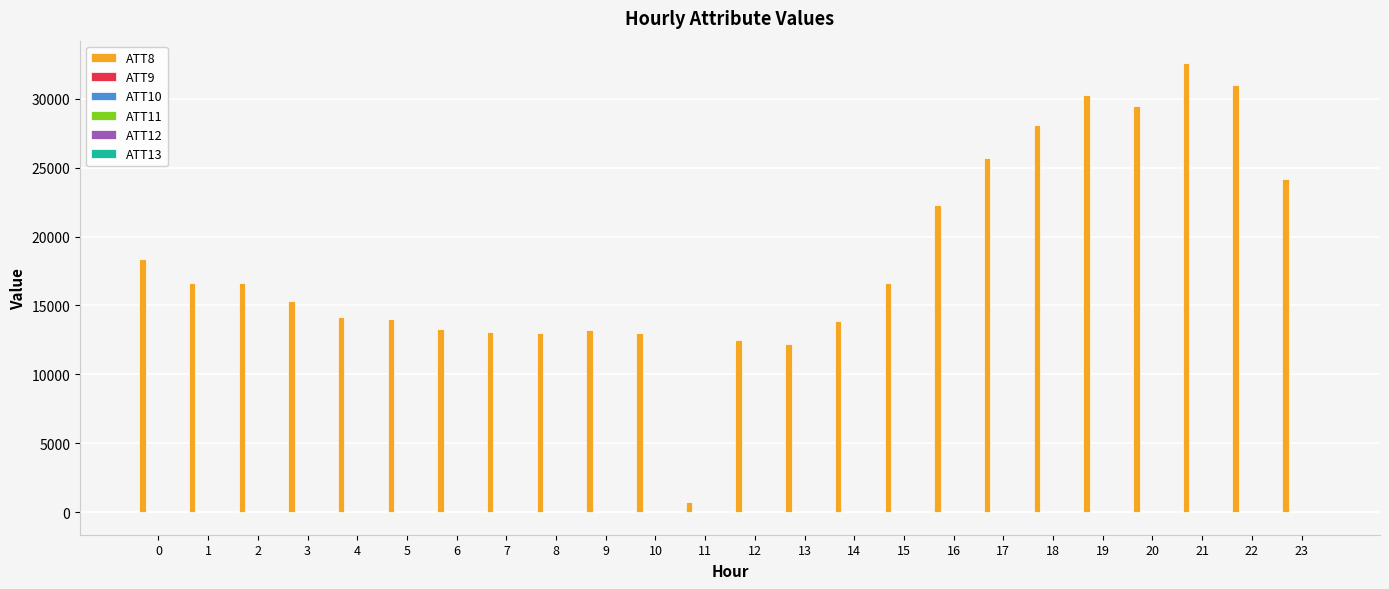

Count the number of data series in this chart.

6